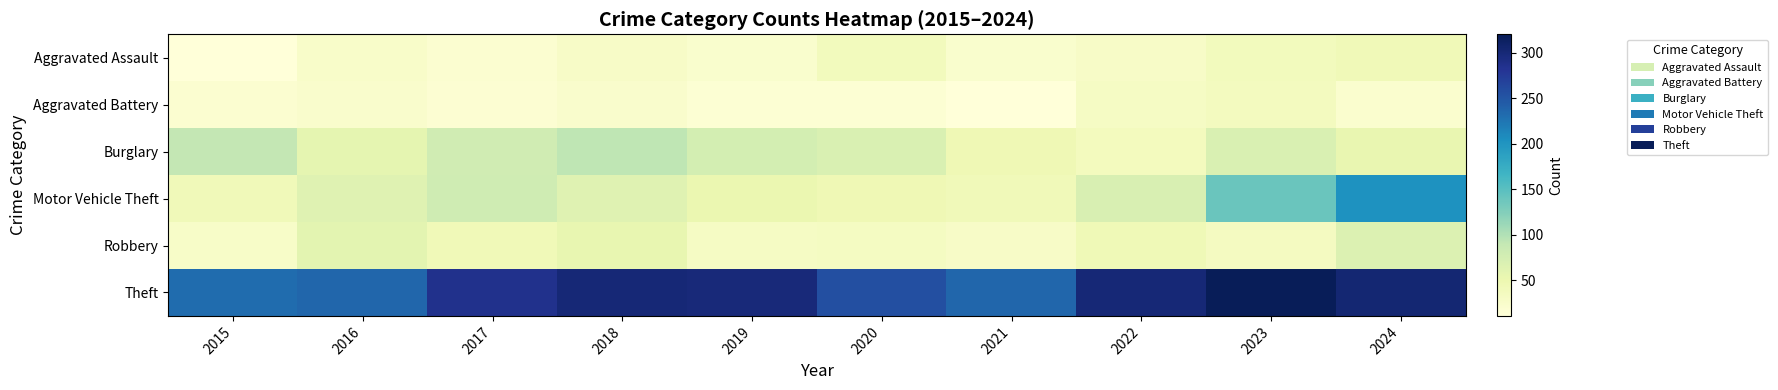

Between 2020 and 2018, which is larger?

2020